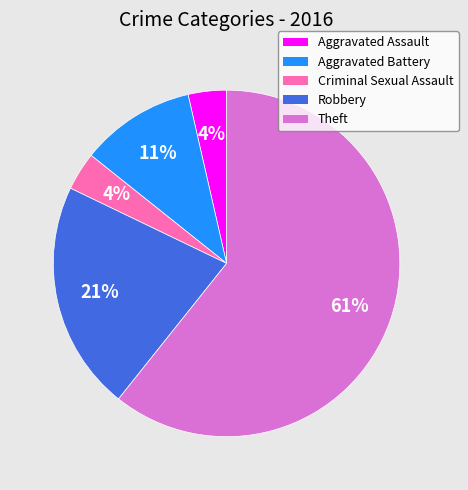

How many segments does this pie chart have?

5